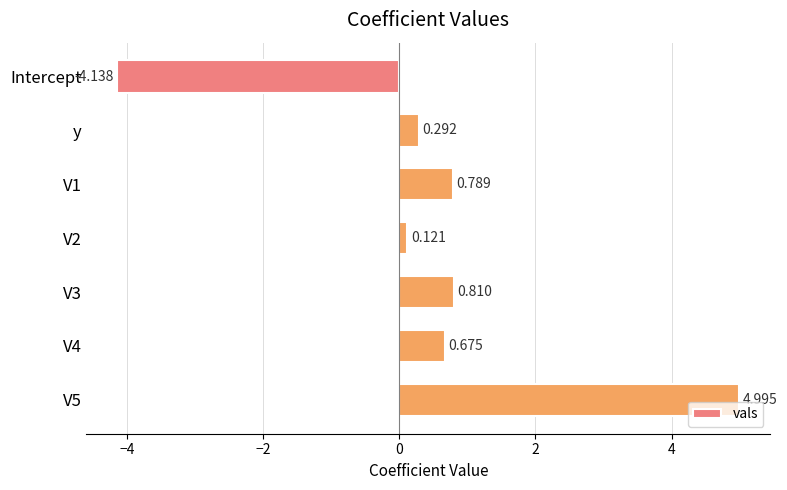

At which category does the chart reach its peak across all series?

V5